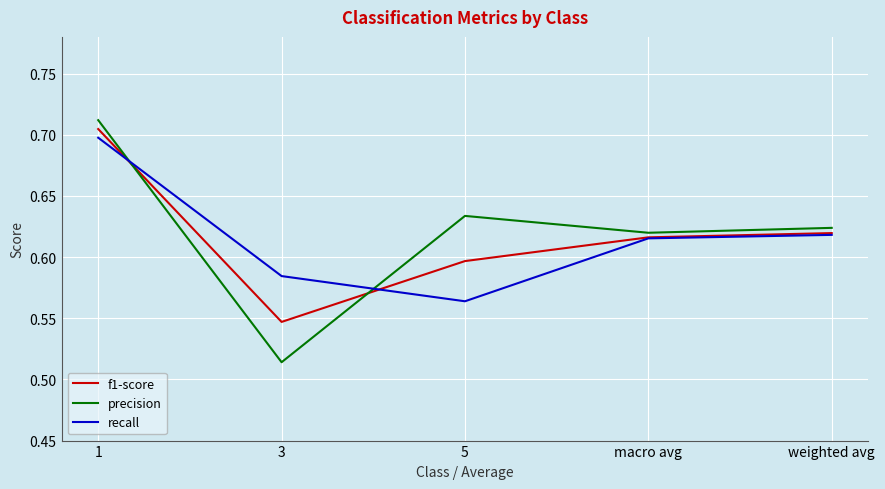

True or false: precision has more than 2 points higher than both neighbors.

False